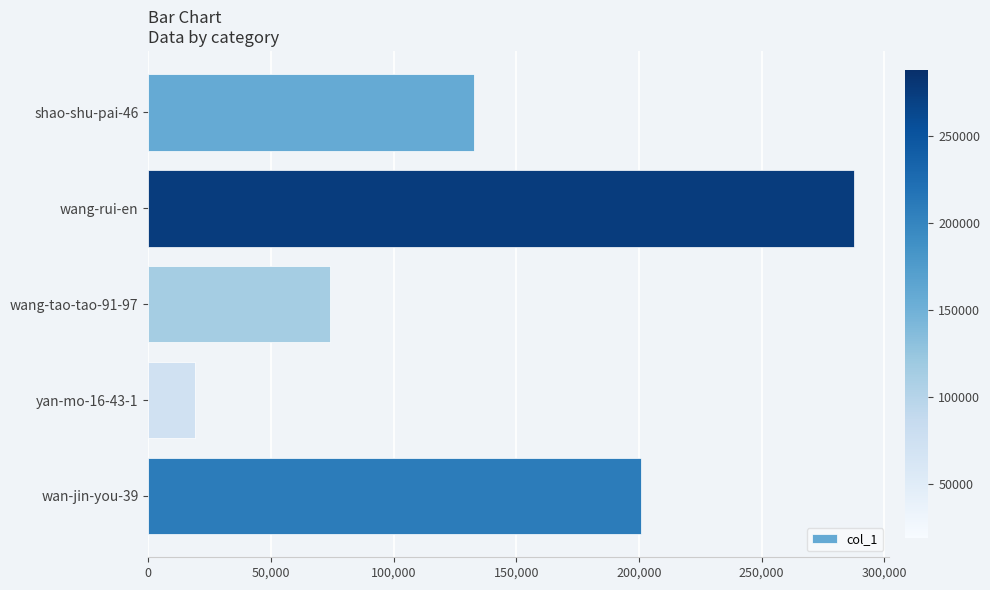

Reading bottom to top, list all the values displayed in this chart.

200883	19193	74282	287727	132904